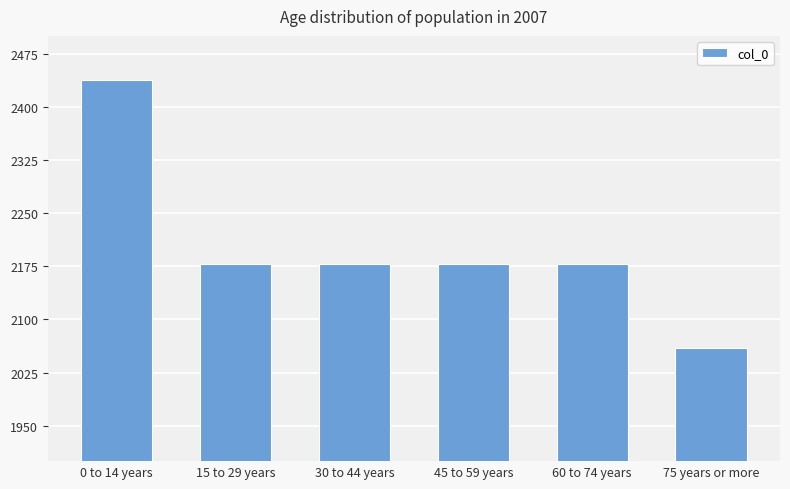

Reading left to right, transcribe all the data shown in this chart.

2438	2178	2178	2178	2178	2059